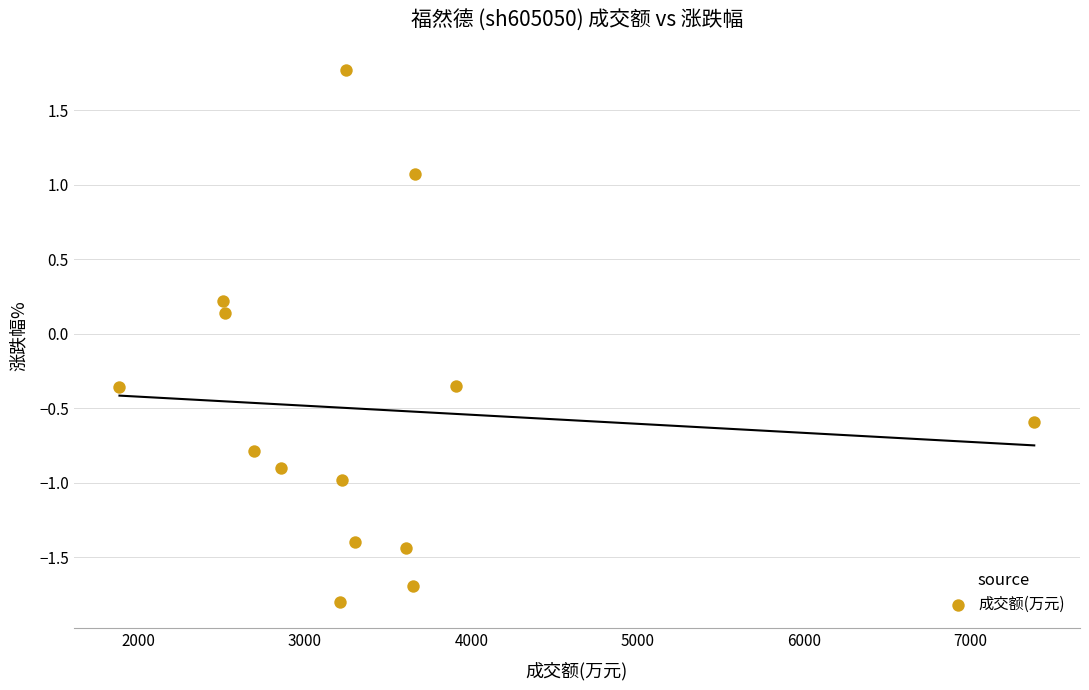

What is the range of Y values (max minus min)?

3.6